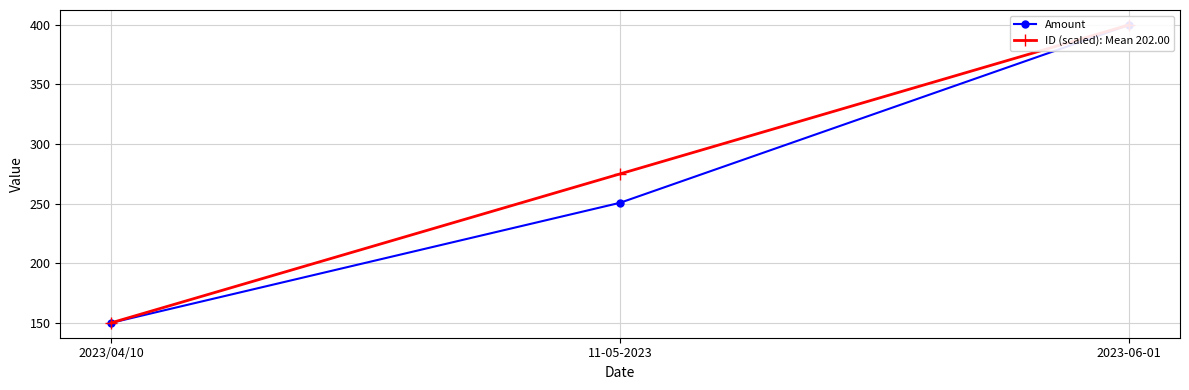

Which category has the highest value across all series?

2023-06-01